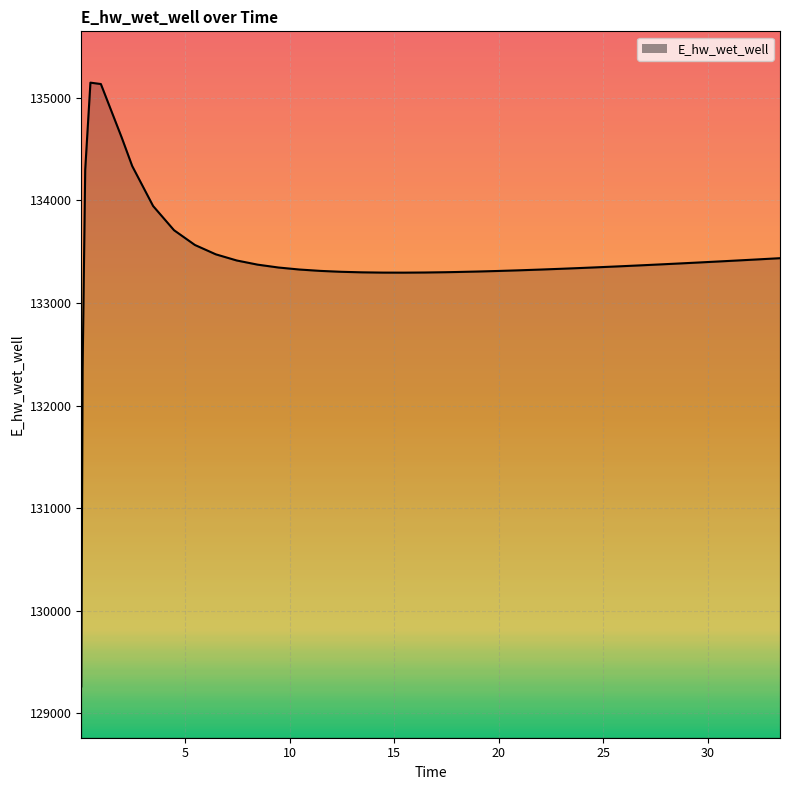

What is the minimum value shown in the chart?

129263.2